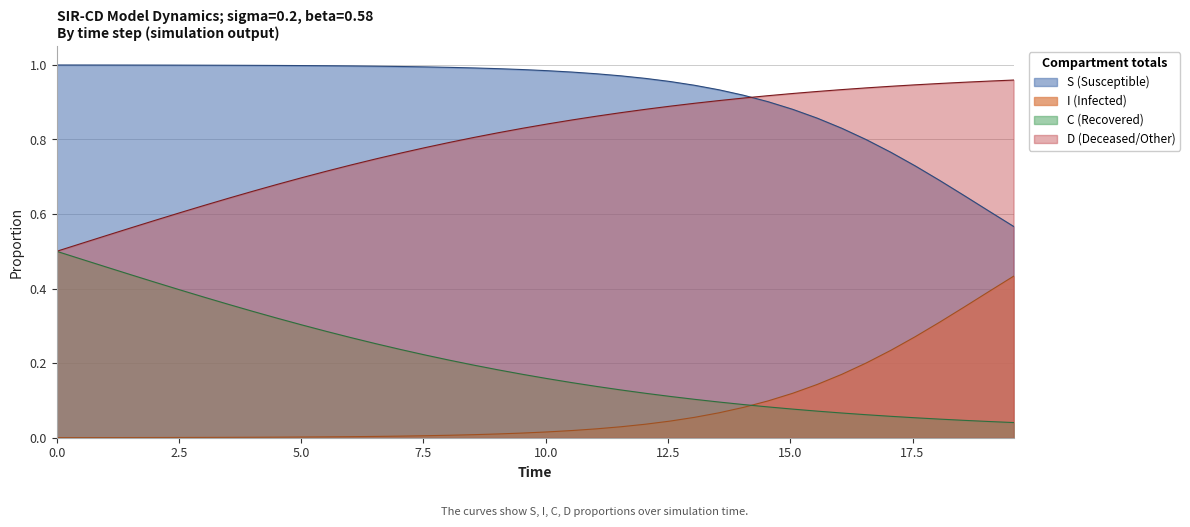

Which series has the largest total across all categories?

S (Susceptible)